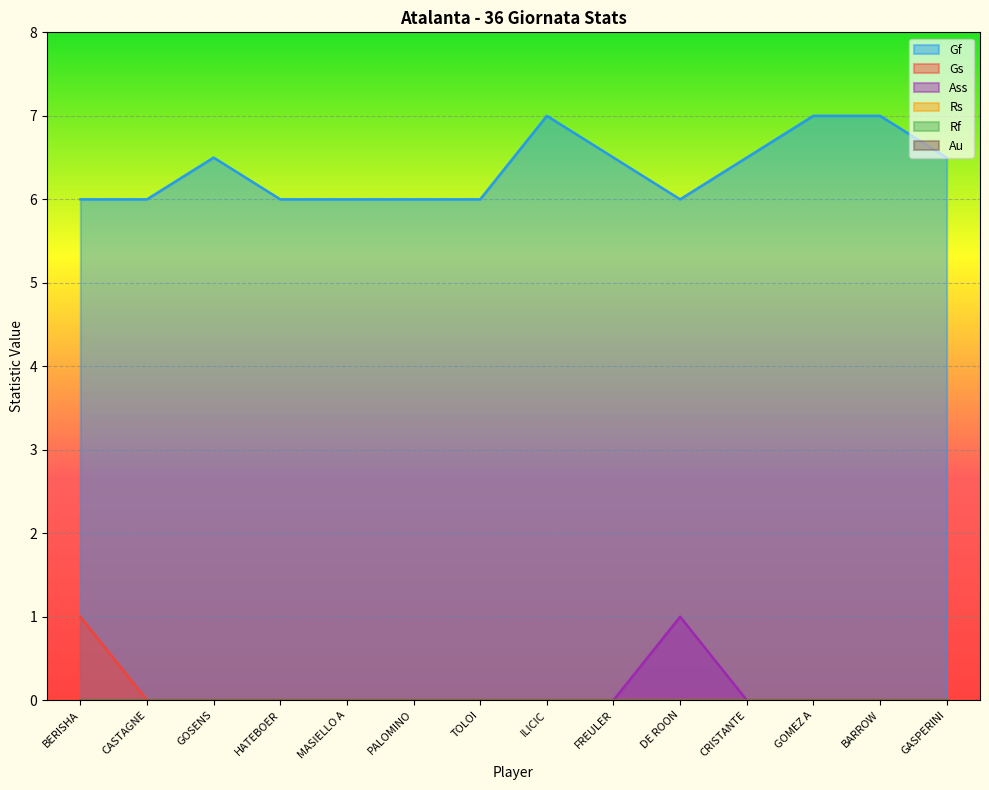

Where is Gs nearest to the value 0?

CASTAGNE